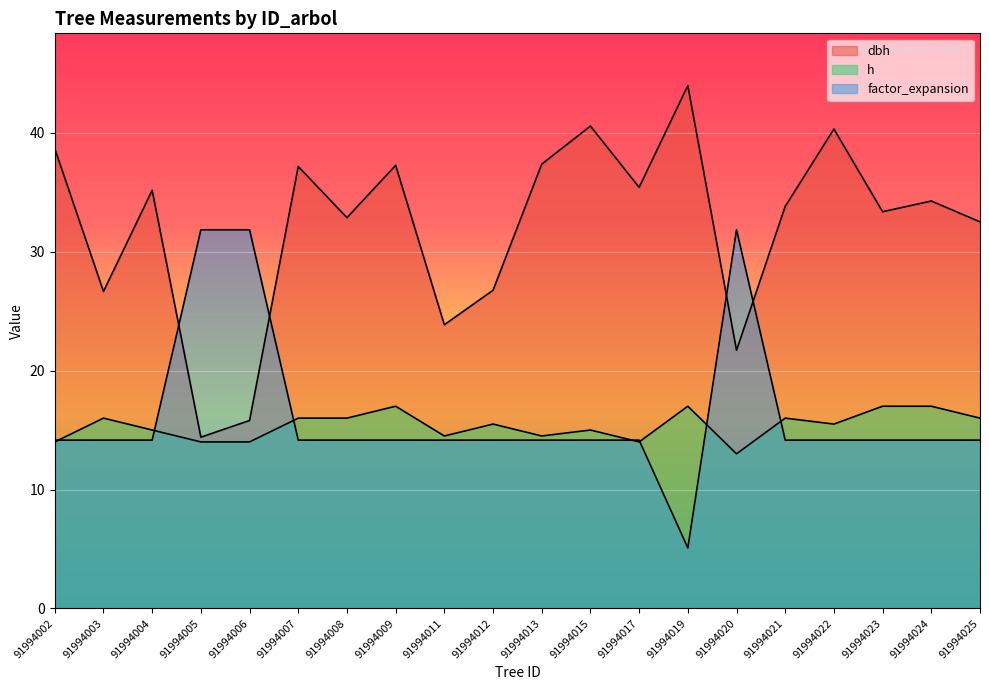

Reading left to right, extract all data points from this chart.

dbh: 38.6	26.6	35.1	14.4	15.8	37.1	32.9	37.2	23.9	26.8	37.4	40.5	35.4	44.0	21.7	33.8	40.3	33.4	34.2	32.5
h: 14.0	16.0	15.0	14.0	14.0	16.0	16.0	17.0	14.5	15.5	14.5	15.0	14.0	17.0	13.0	16.0	15.5	17.0	17.0	16.0
factor_expansion: 14.2	14.2	14.2	31.8	31.8	14.2	14.2	14.2	14.2	14.2	14.2	14.2	14.2	5.1	31.8	14.2	14.2	14.2	14.2	14.2